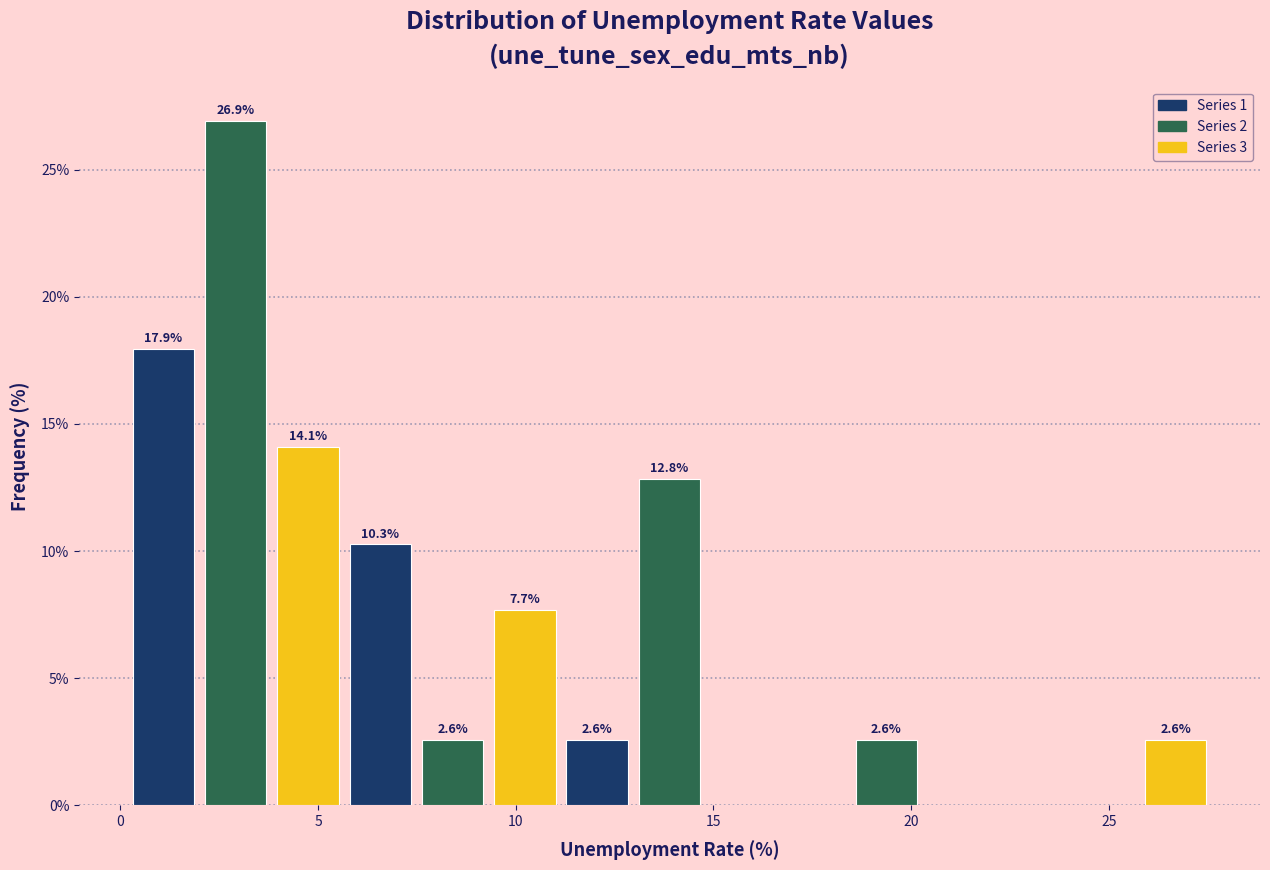

Read against the x-axis, roughly where is the centre of the tallest bar?

3.0